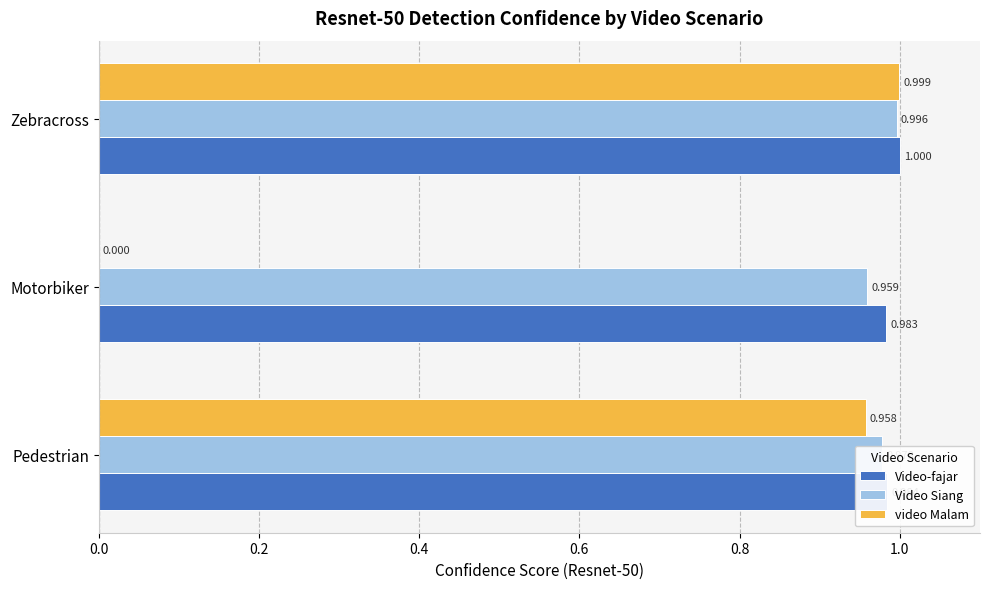

Which category has the highest value in the video Malam series?

Zebracross